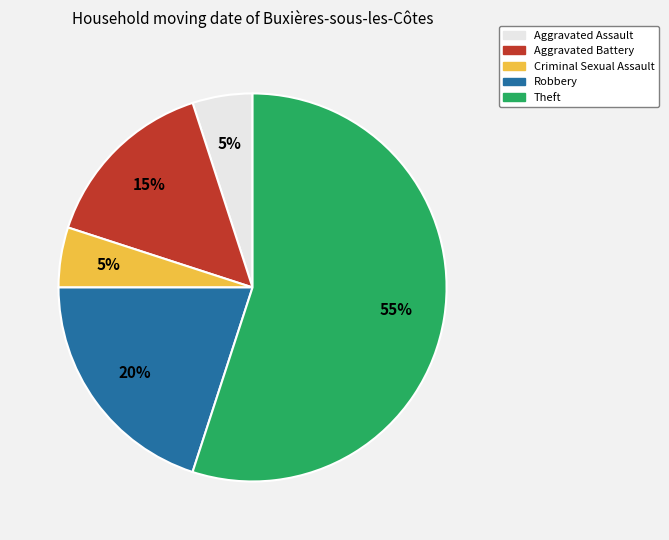

What is the largest slice in the pie chart?

Theft